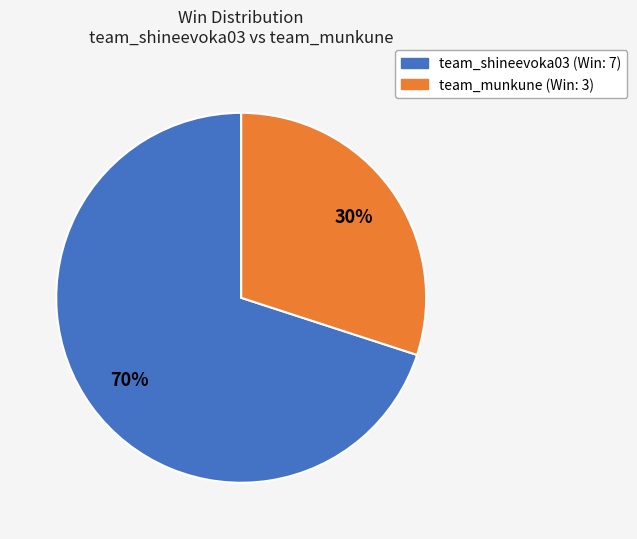

Rank the categories by value from lowest to highest.

team_munkune, team_shineevoka03